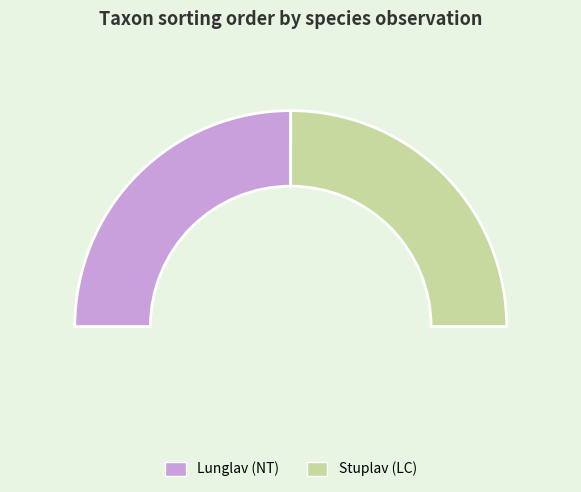

Which slice is the smallest?

Lunglav (Ovaliderad/NT)